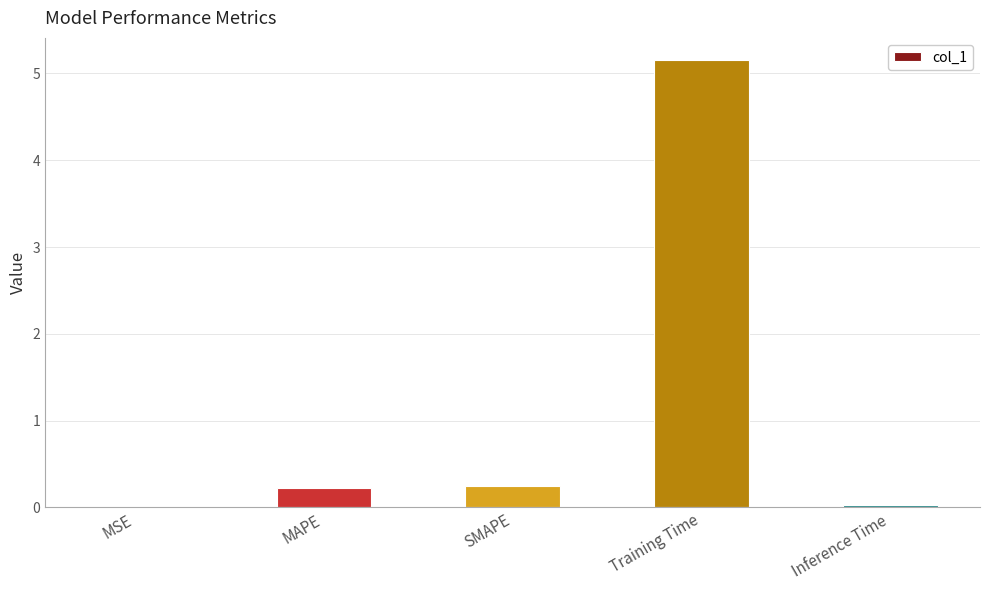

Which category has the highest value across all series?

Training Time